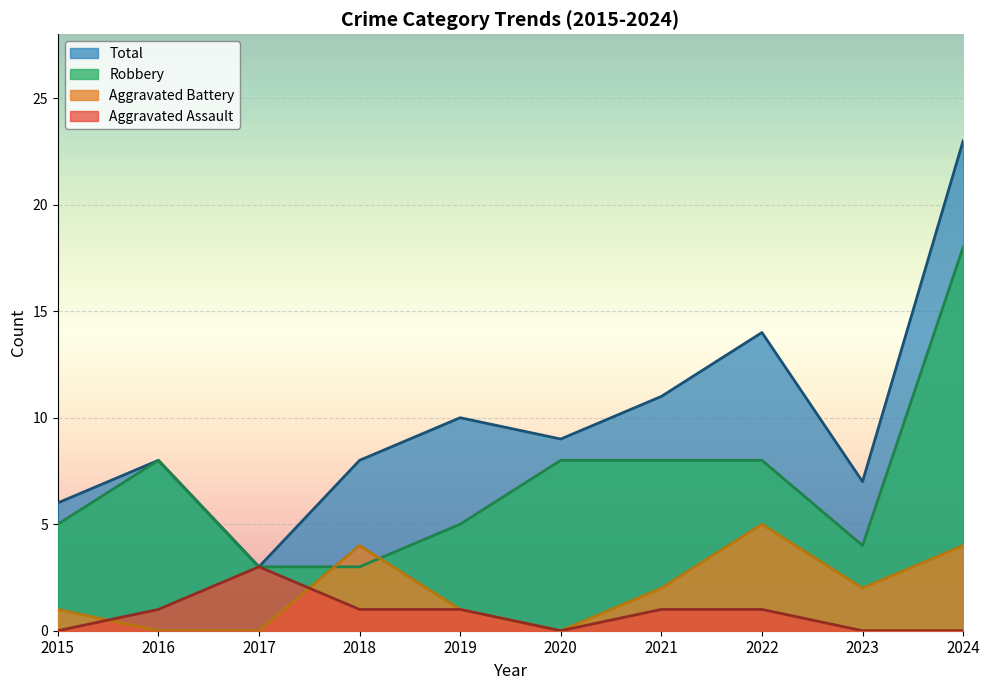

What is the value of the Robbery point at the 6th from the left?

8